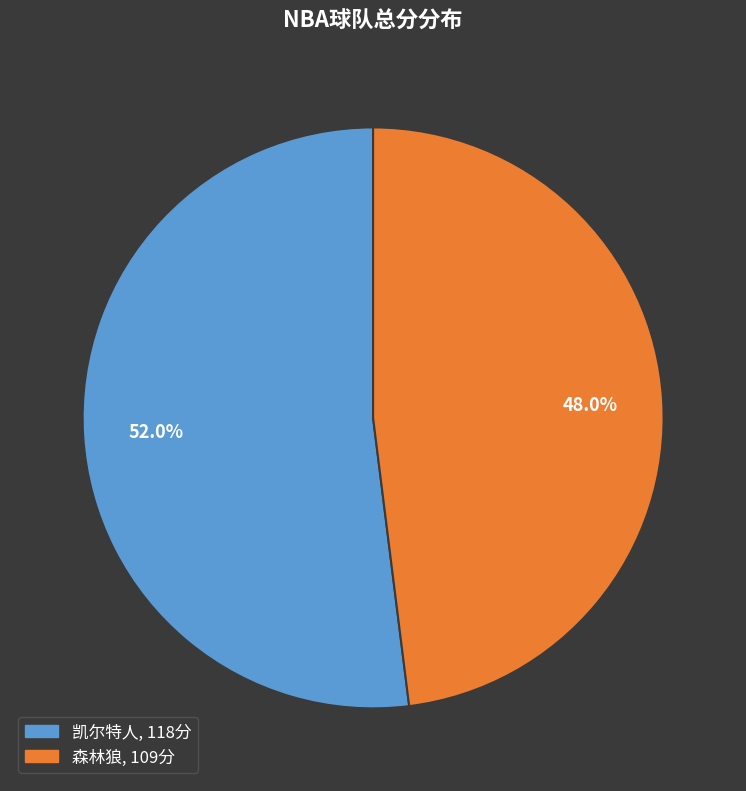

Count the number of slices in the pie.

2